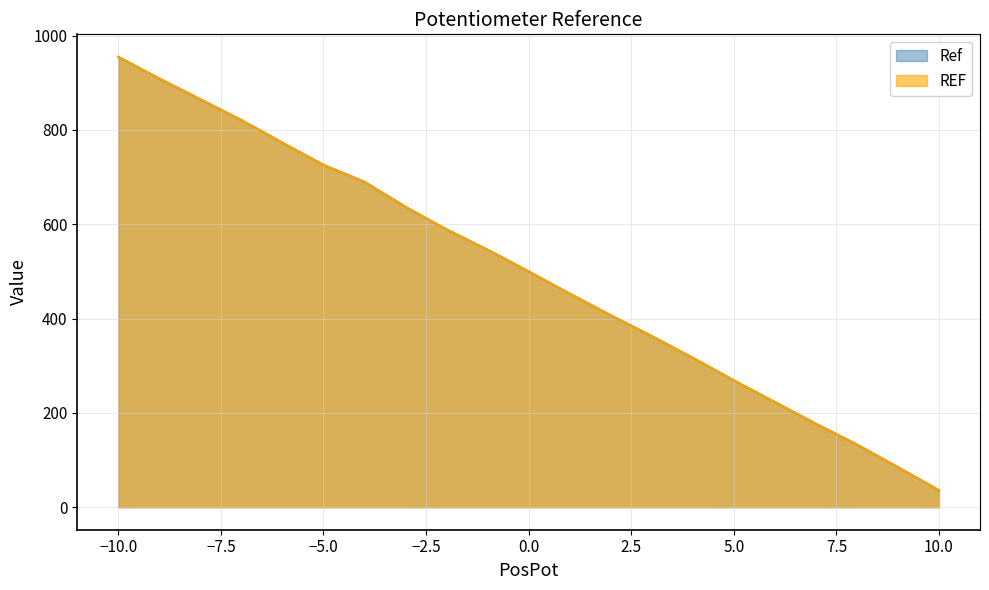

What are all the series names shown in the legend?

Ref, REF